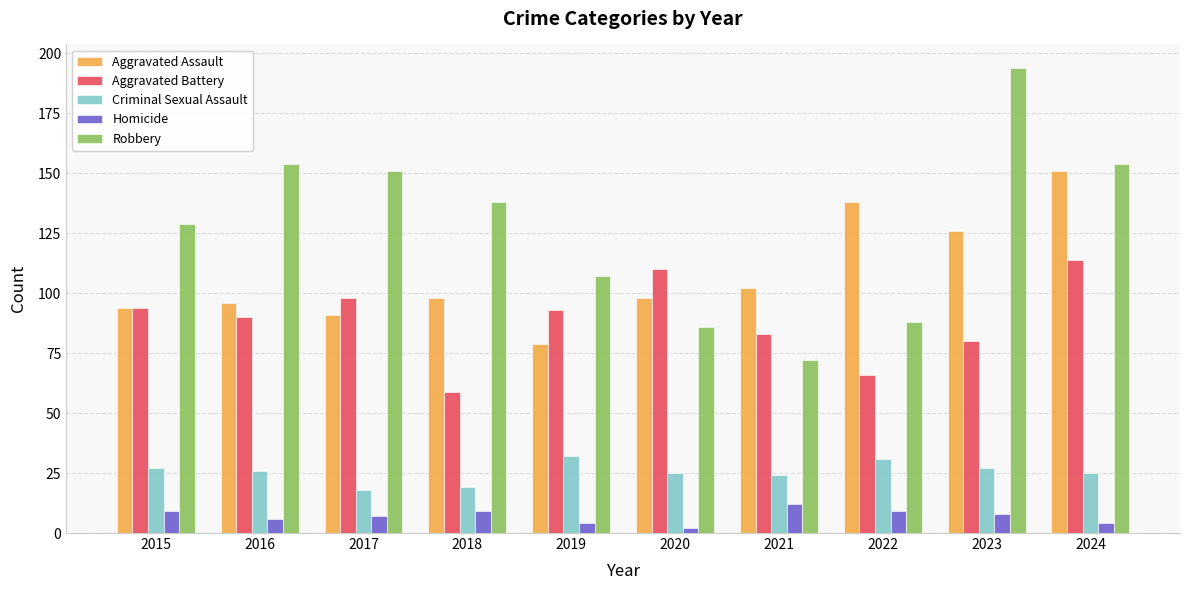

Reading left to right, extract all data points from this chart.

Aggravated Assault: 94	96	91	98	79	98	102	138	126	151
Aggravated Battery: 94	90	98	59	93	110	83	66	80	114
Criminal Sexual Assault: 27	26	18	19	32	25	24	31	27	25
Homicide: 9	6	7	9	4	2	12	9	8	4
Robbery: 129	154	151	138	107	86	72	88	194	154